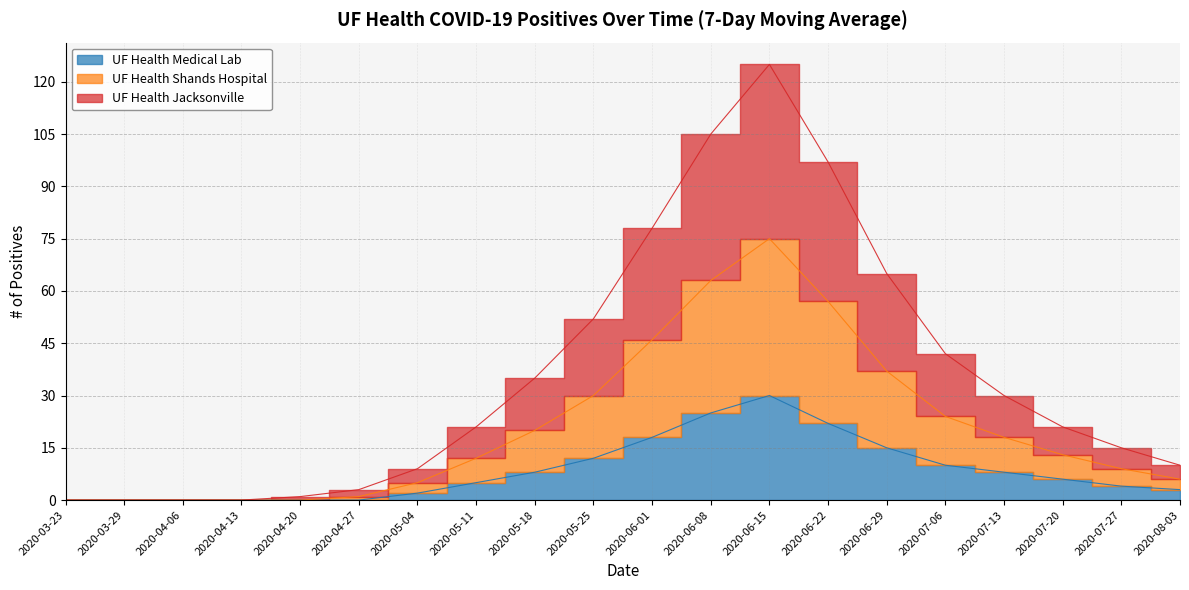

What is the sum of all UF Health Medical Lab values?

168